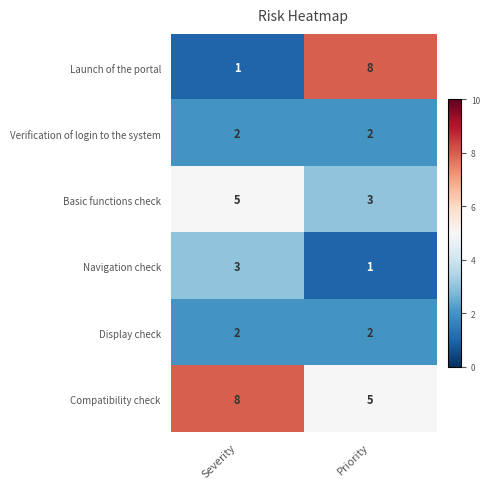

What is the sum of the Compatibility check values at Severity and Priority?

13